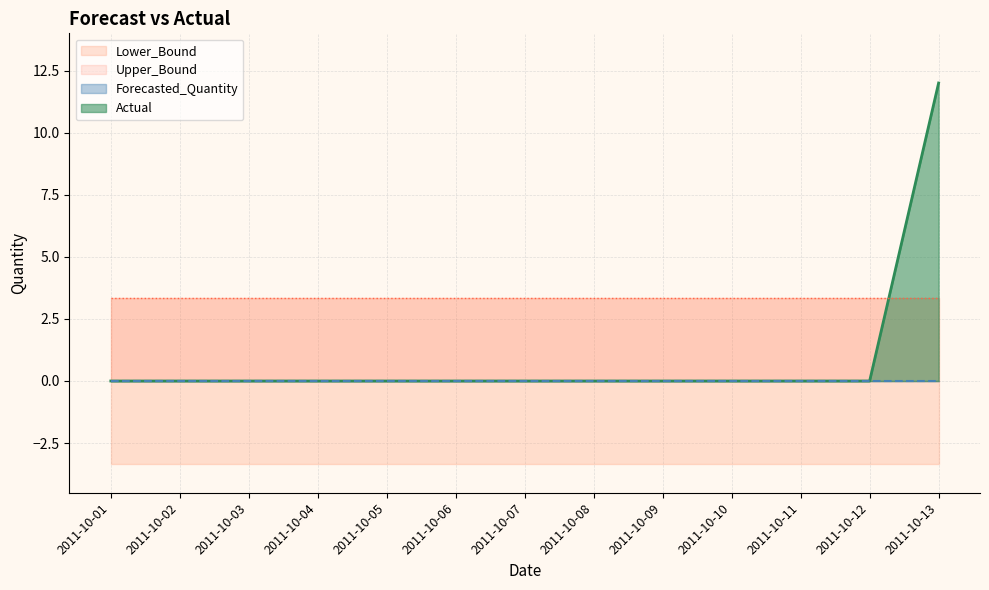

At which label does Actual reach its peak?

2011-10-13